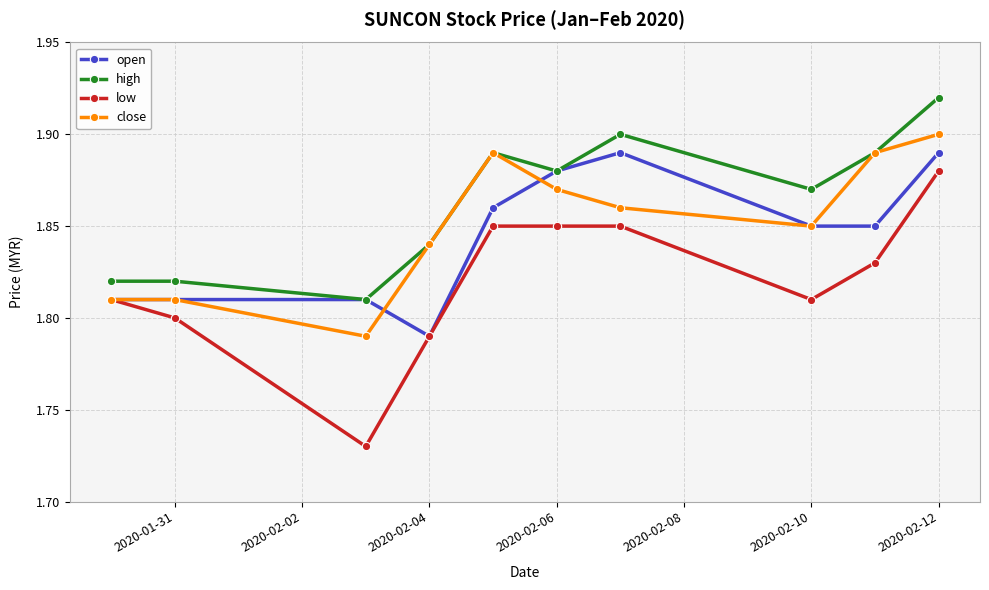

Which series has the largest total across all categories?

high